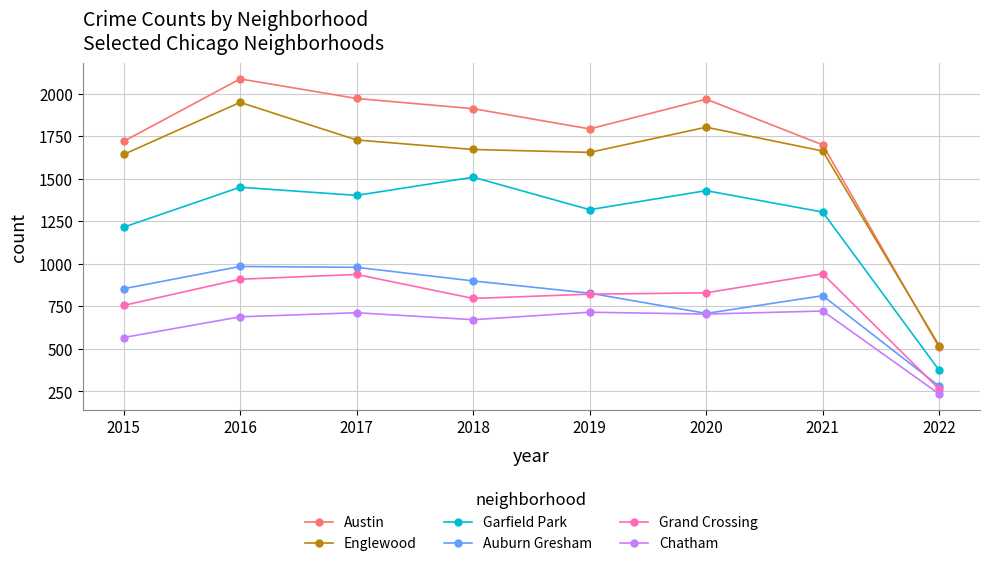

How many values in the Englewood series are below 1671?

4